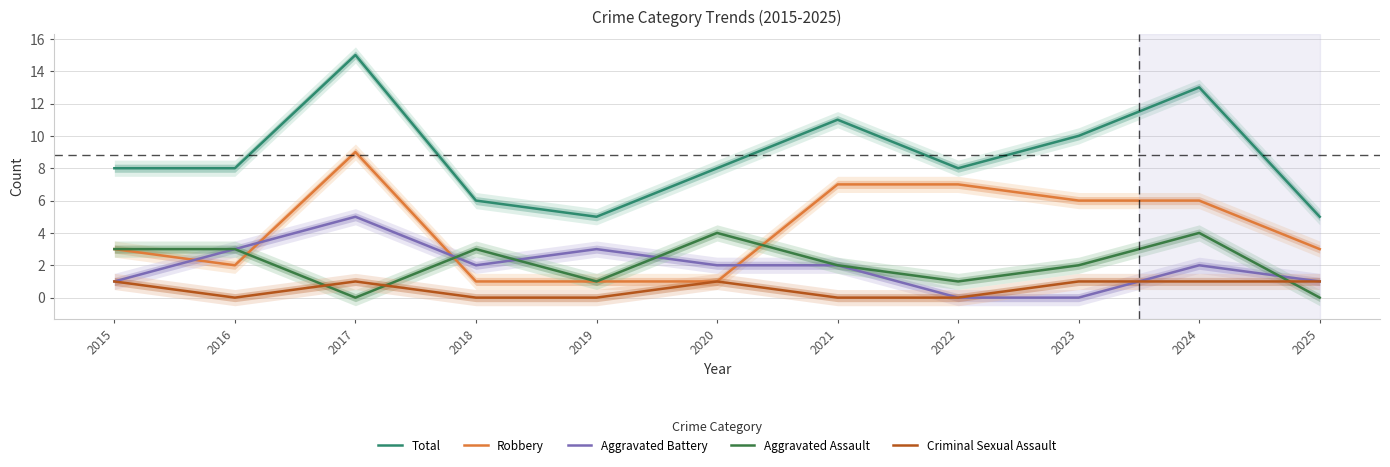

What is the total value across all series at 2015?

16